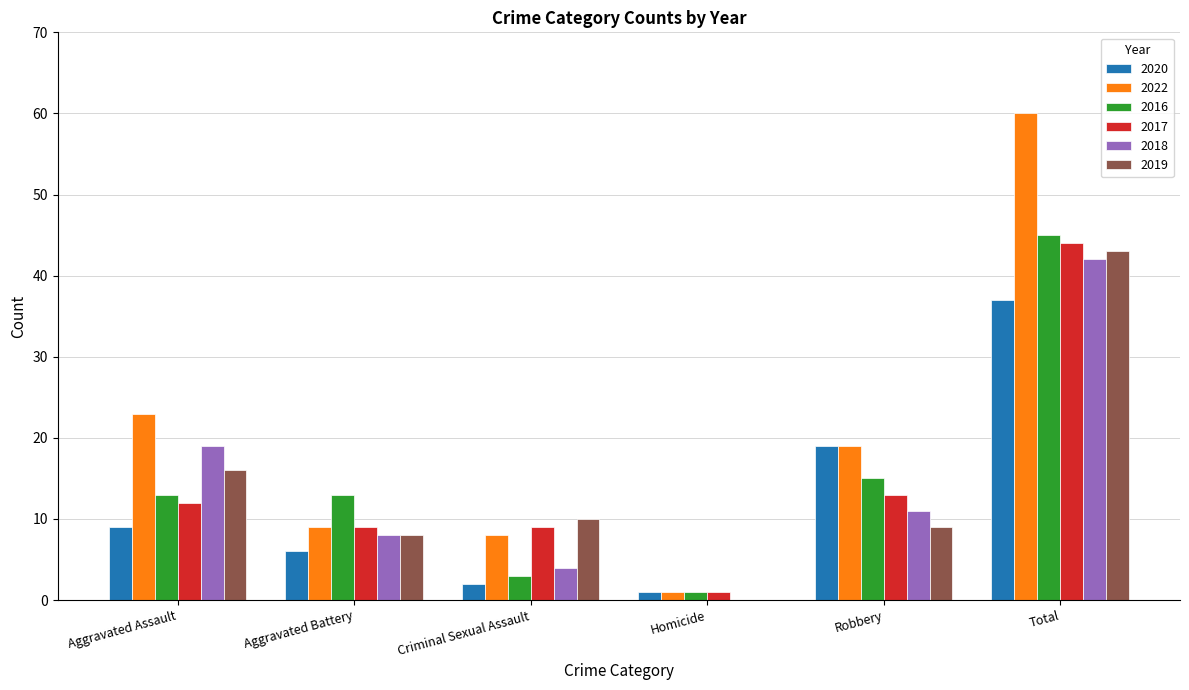

Which series has the widest spread of values?

2022